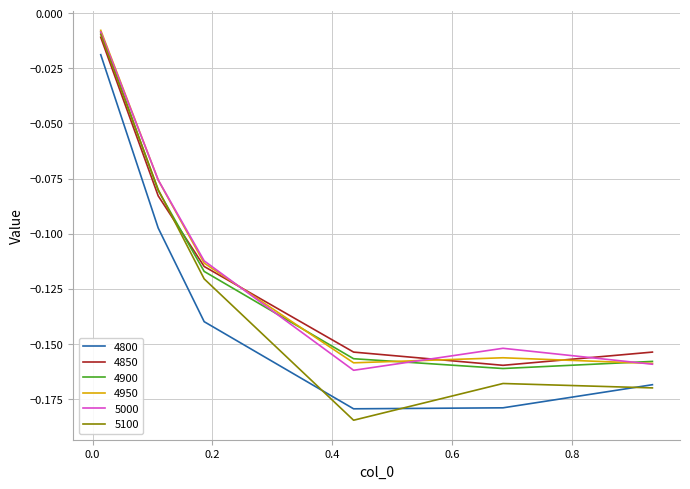

Which series has the largest range (max minus min)?

5100